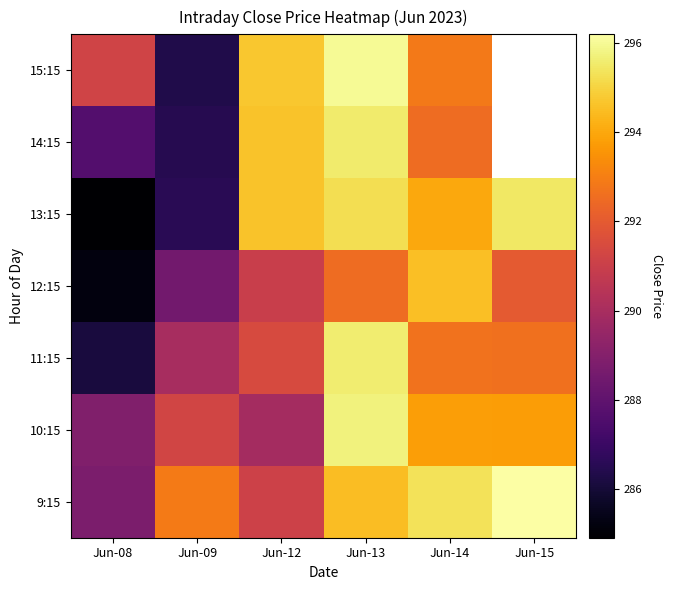

The value of 10:15 at Jun-08 is 182.5. True or false?

False